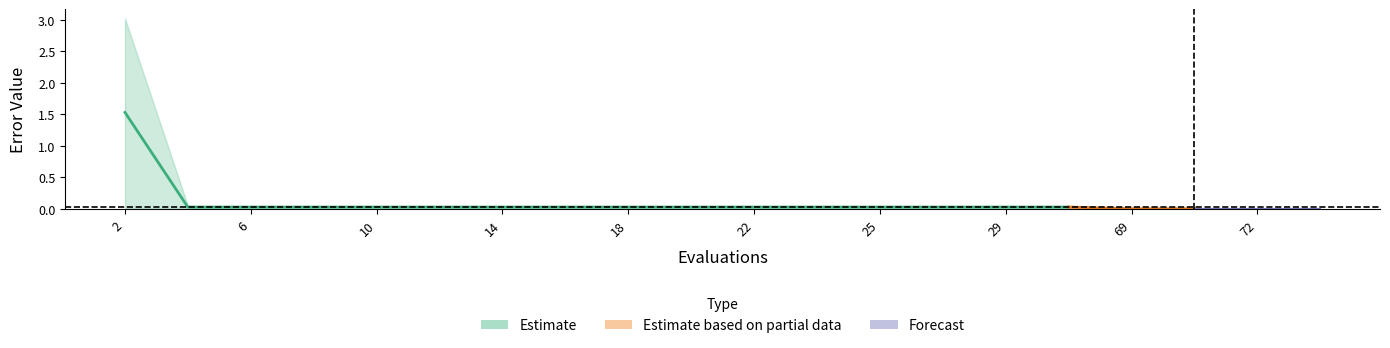

How many distinct data groups are displayed?

3